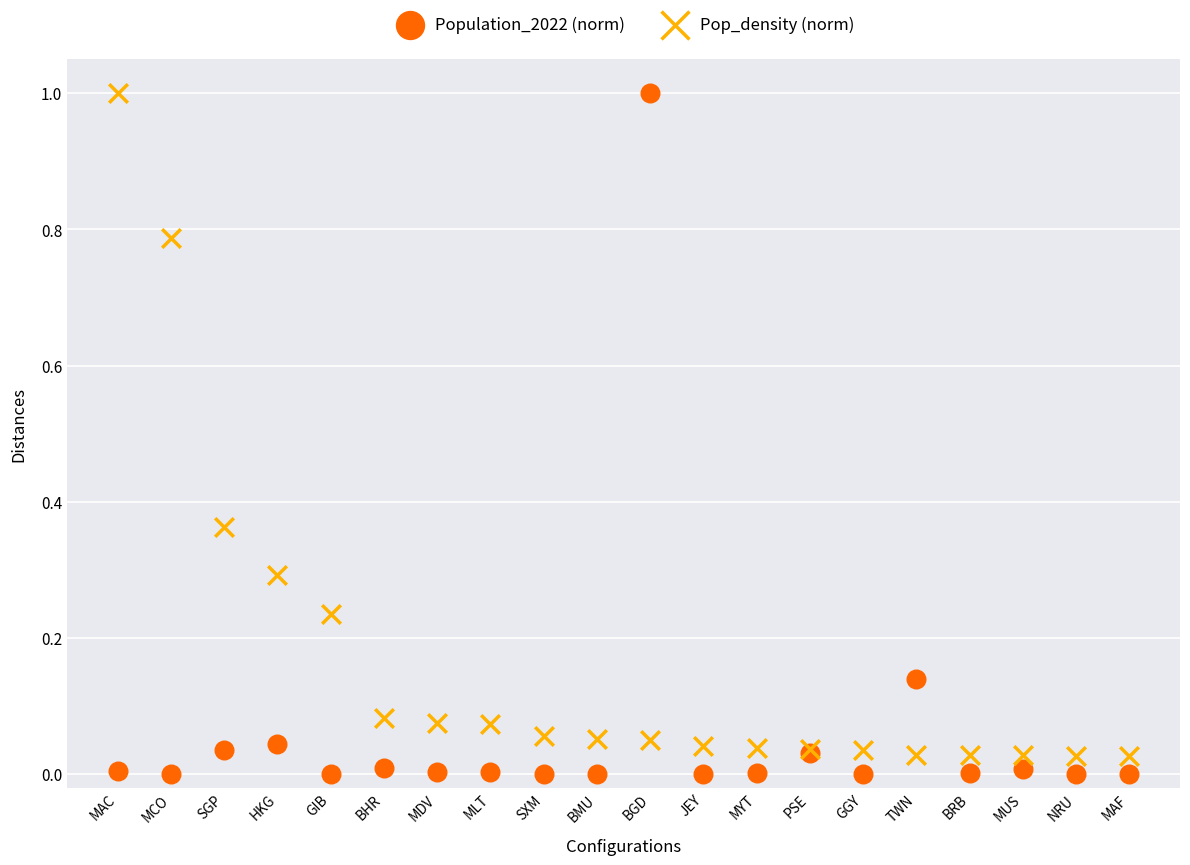

What are all the series names shown in the legend?

Population_2022 (norm), Pop_density (norm)